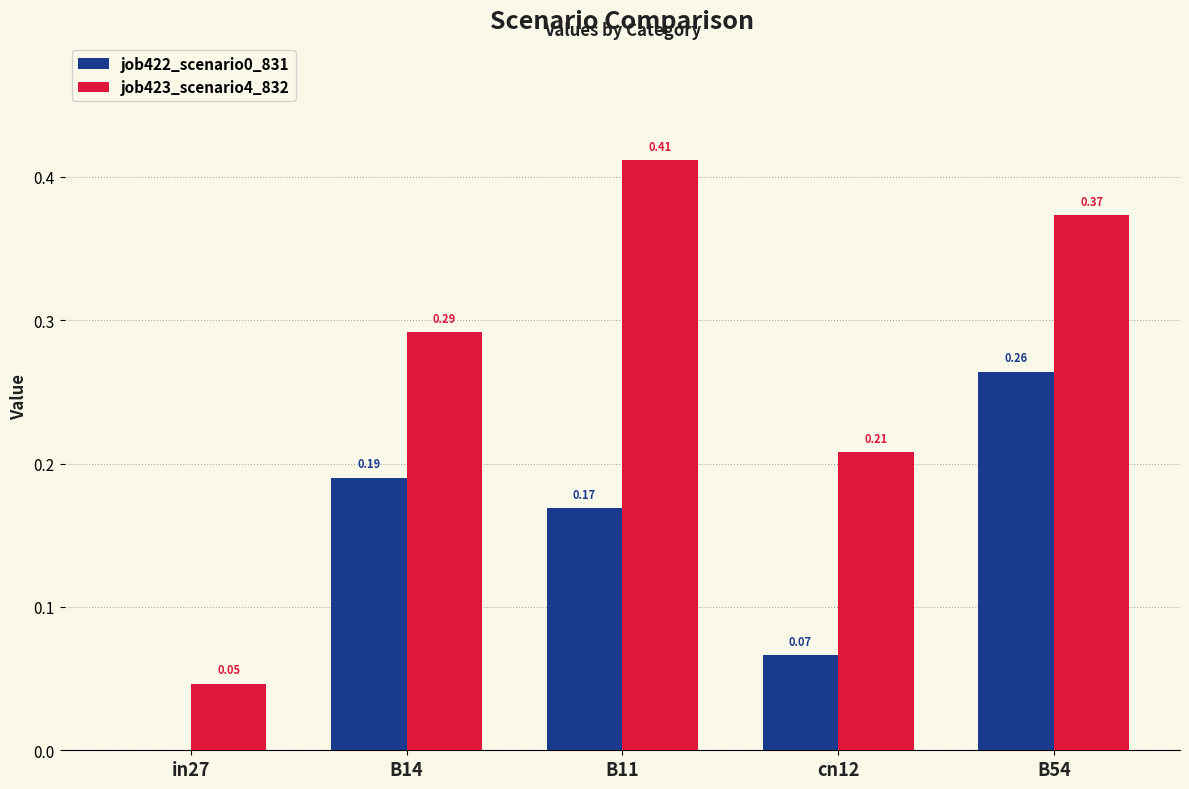

What is the sum of the job423_scenario4_832 values at in27 and B11?

0.5